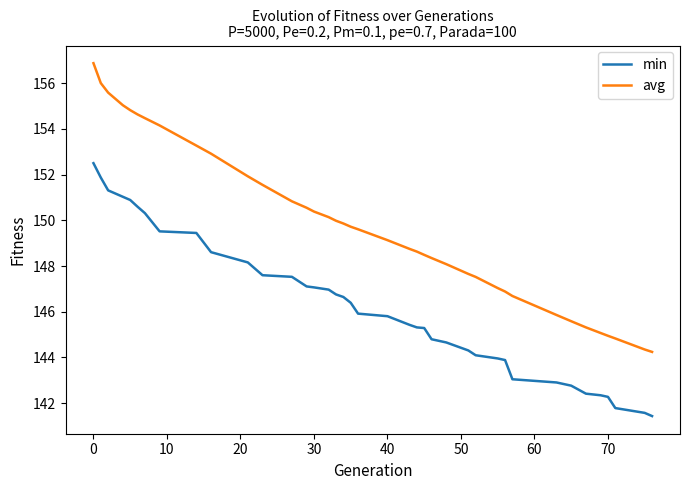

How many distinct data groups are displayed?

2